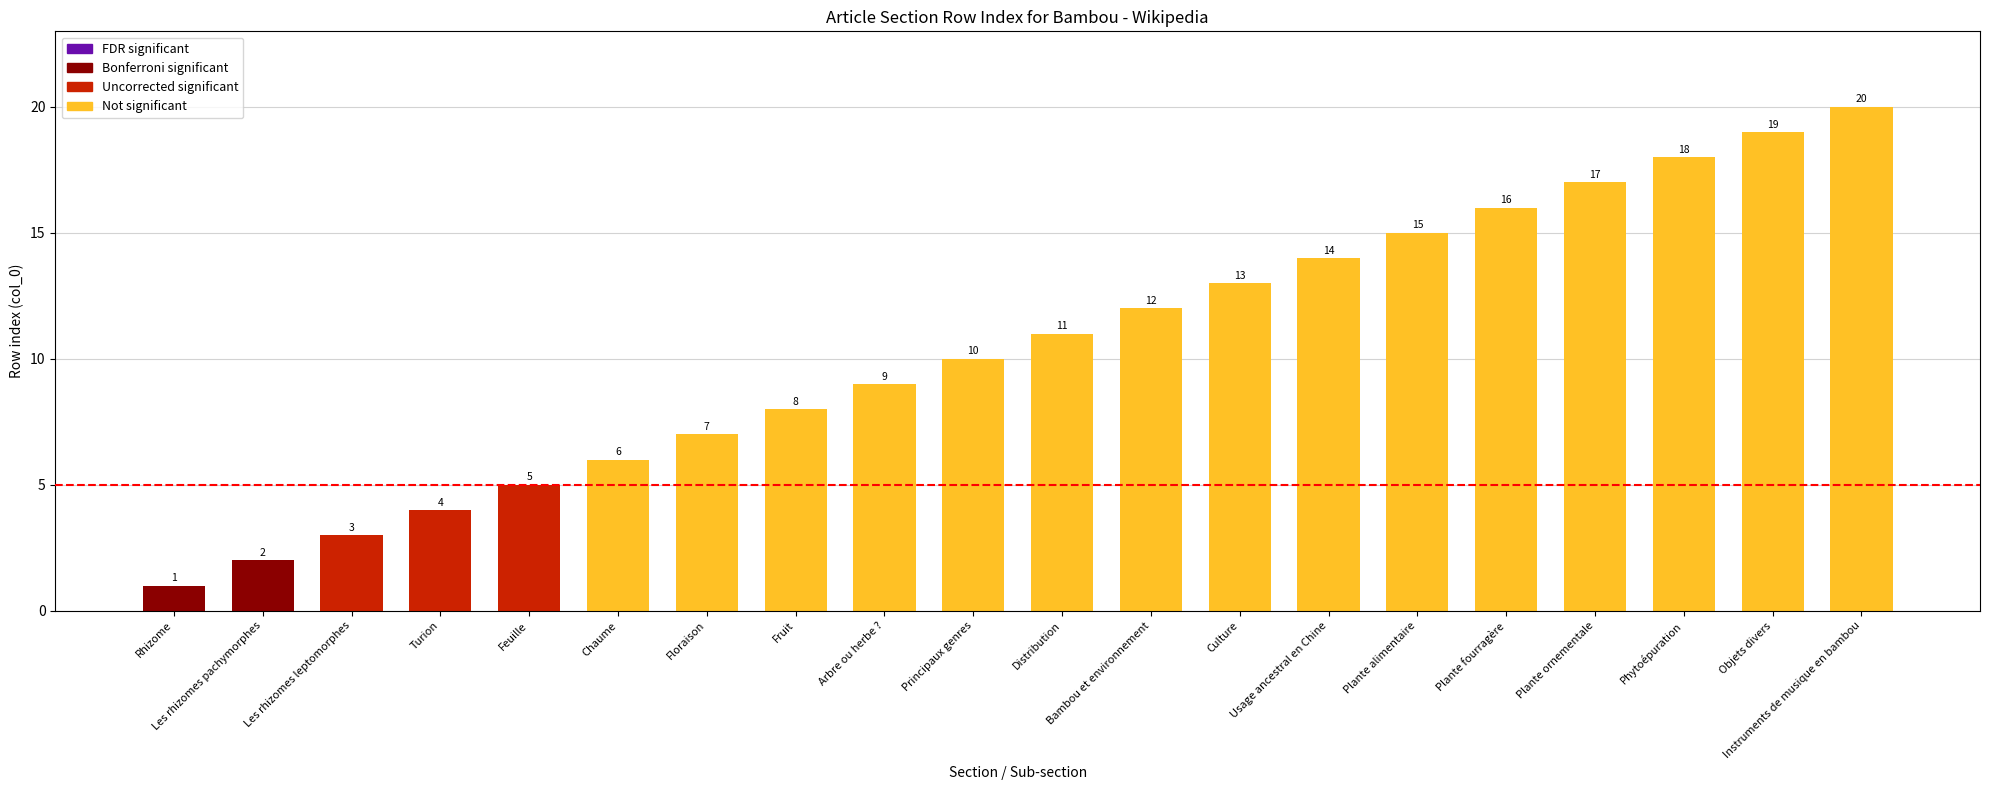

What is the minimum value shown in the chart?

1